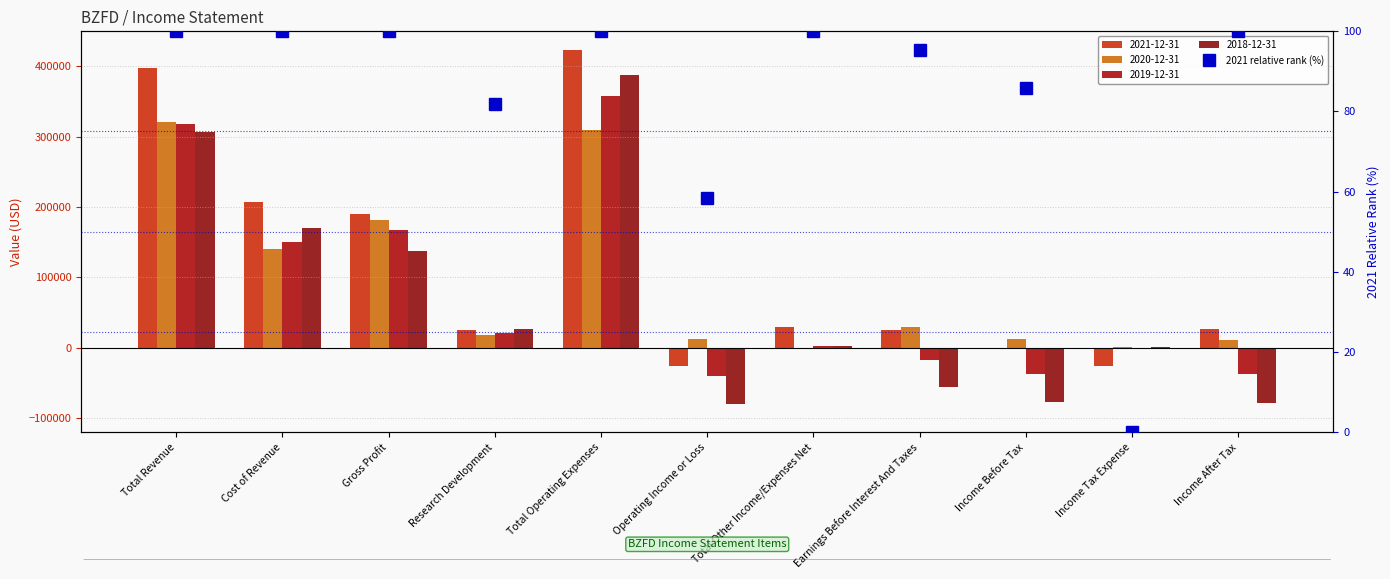

How many positive values are there?

10